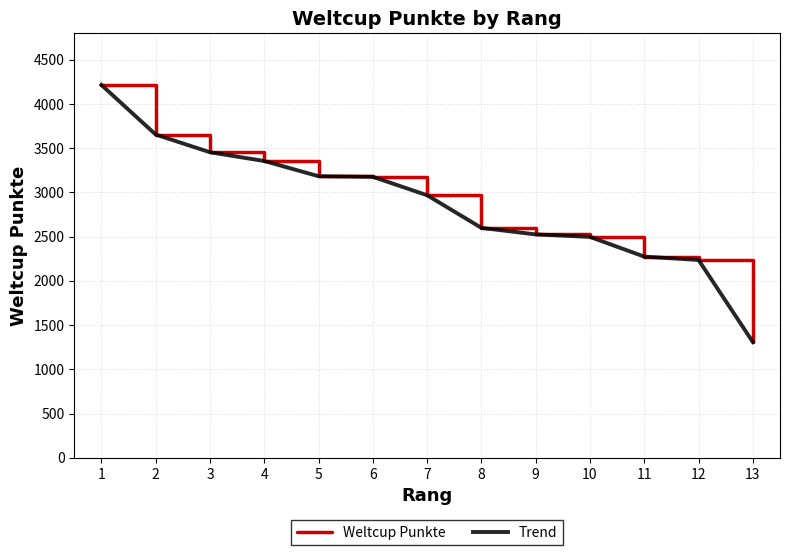

At how many categories does at least one series exceed 2676?

7